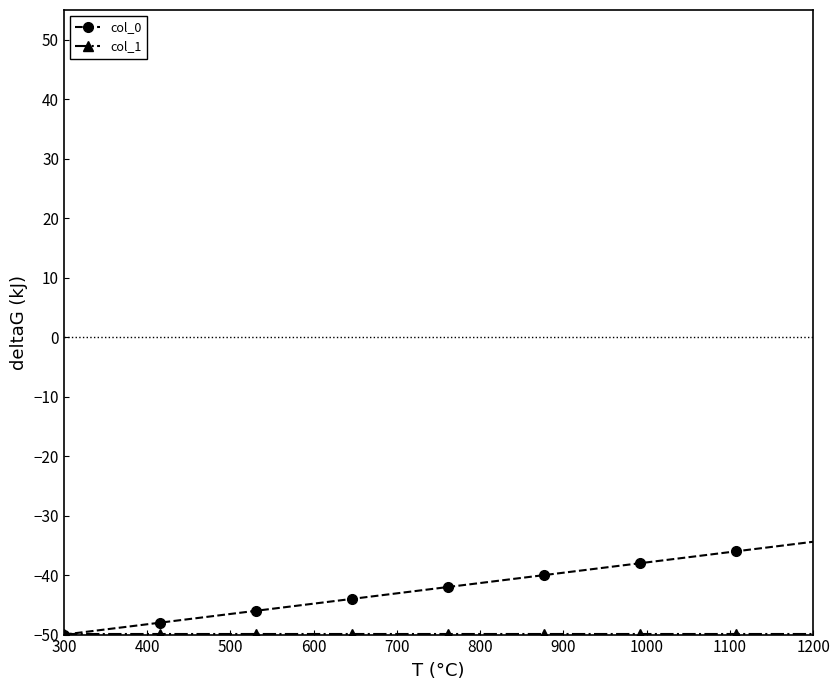

What is the highest value of the col_0 series?

-34.4